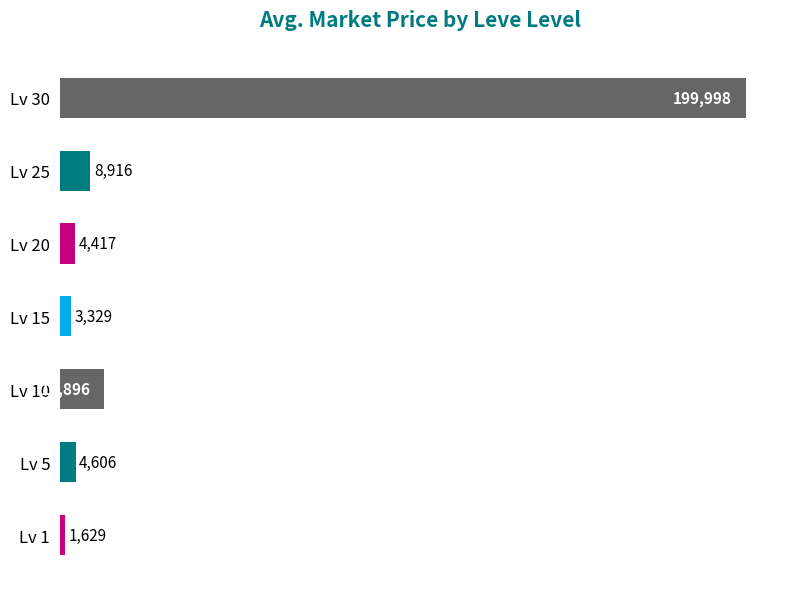

Rank the categories by value from highest to lowest.

Lv 30, Lv 10, Lv 25, Lv 5, Lv 20, Lv 15, Lv 1